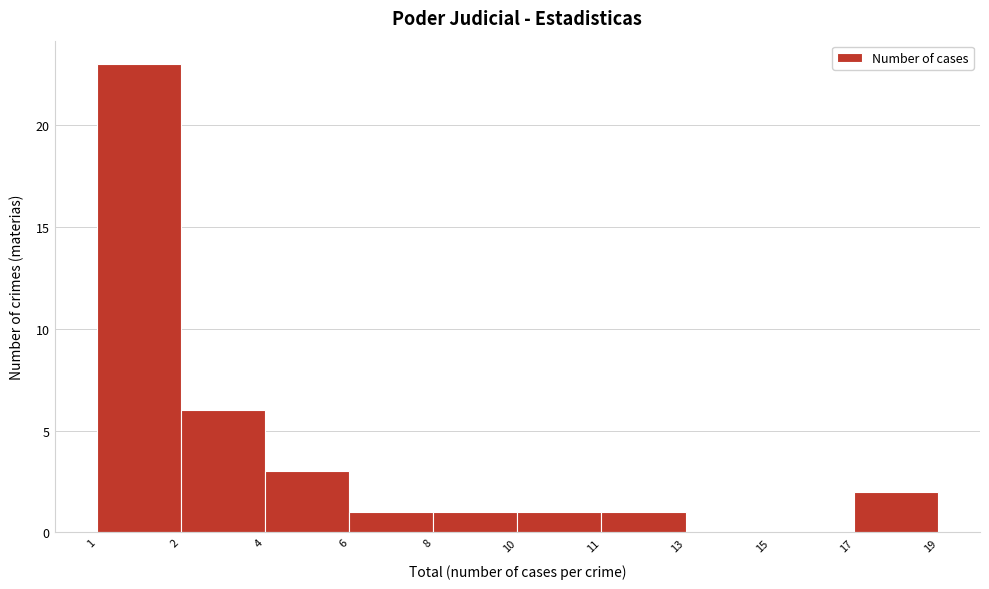

Reading left to right, extract all data points from this chart.

1=23	2=6	4=3	6=1	8=1	10=1	11=1	13=0	17=0	19=2